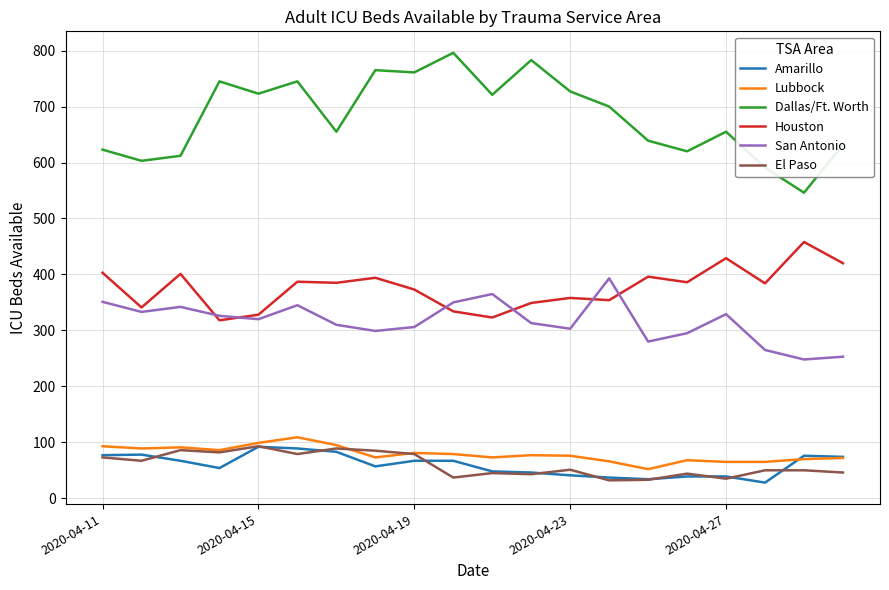

Which series has the largest total across all categories?

Dallas/Ft. Worth